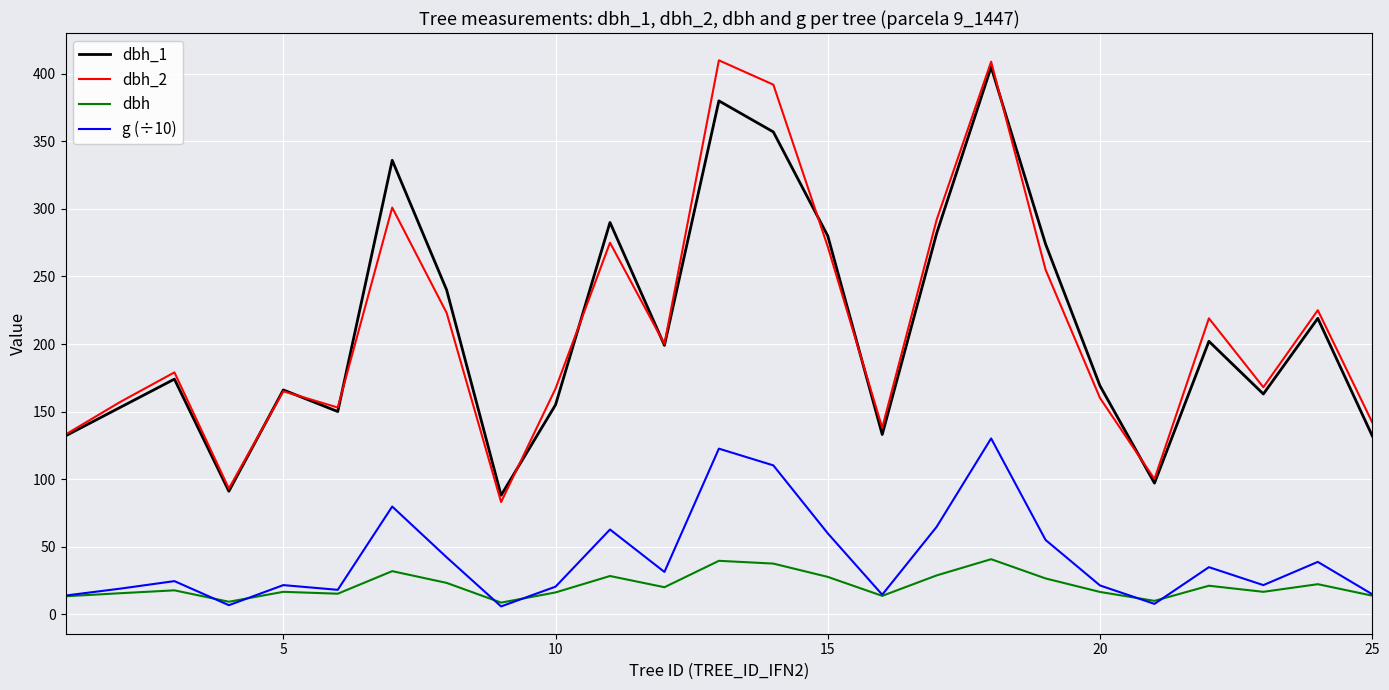

At how many categories does at least one series exceed 186?

12